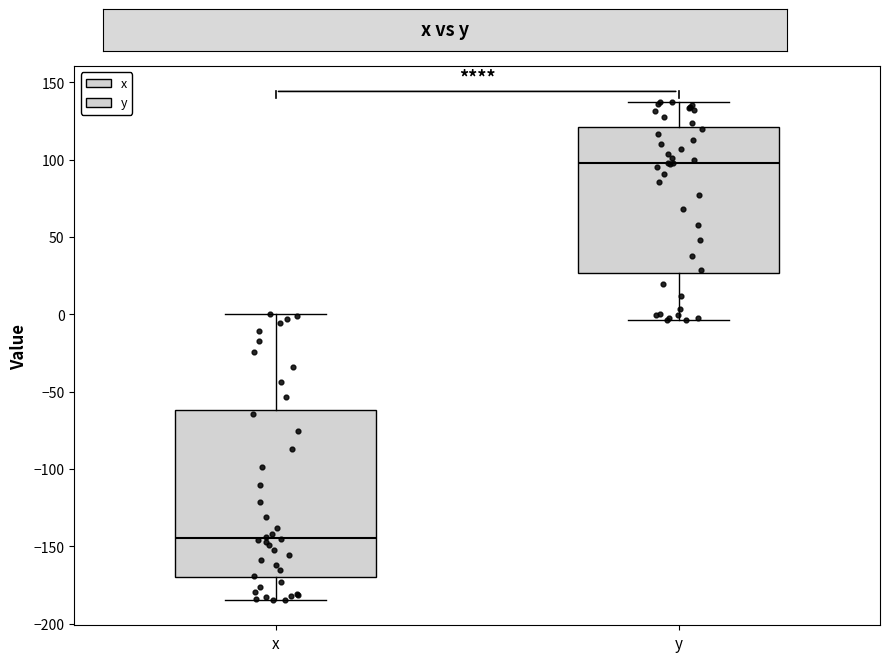

Where does the upper whisker of the box for y end on the y-axis? The values are not printed on the chart, so give them approximately, as read against the axis.

135